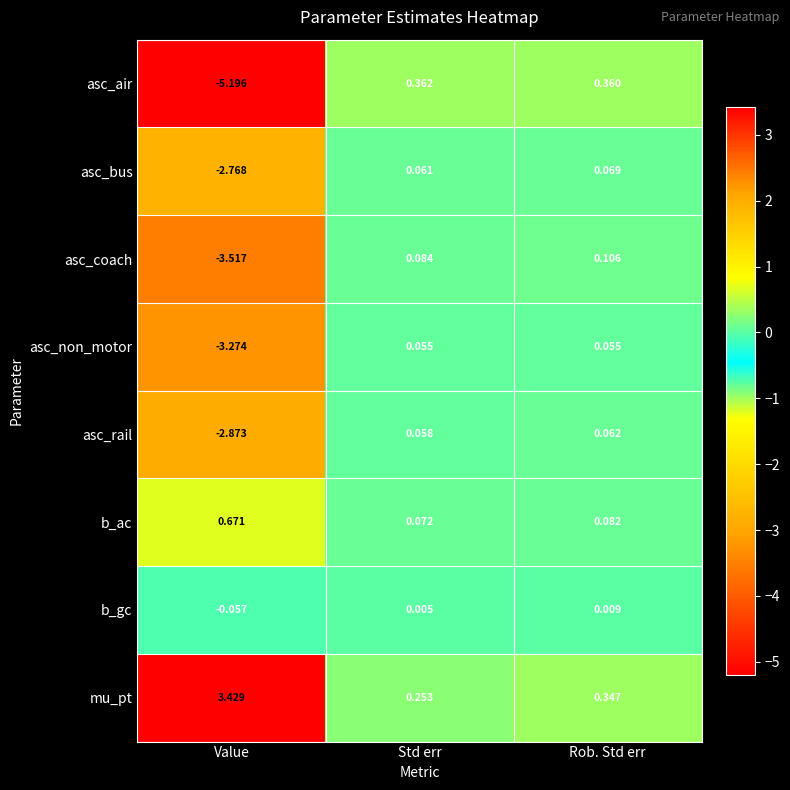

Rank the series by their maximum value, from lowest to highest.

b_gc, asc_non_motor, asc_rail, asc_bus, asc_coach, asc_air, b_ac, mu_pt